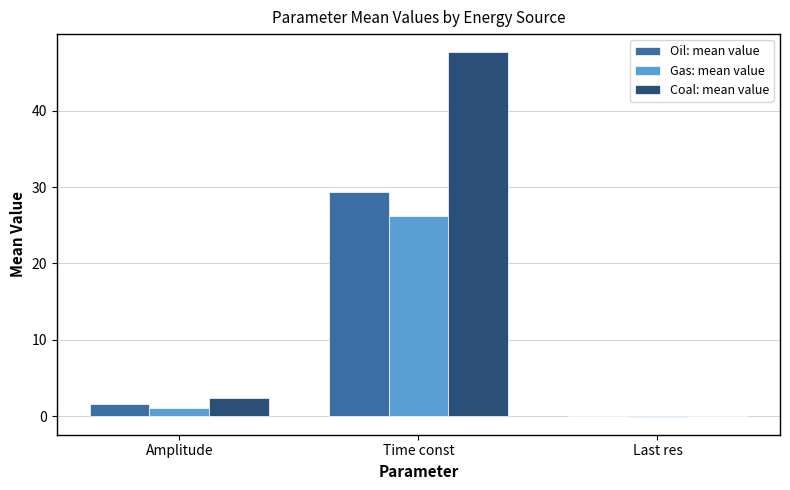

At which category does the chart reach its peak across all series?

Time const